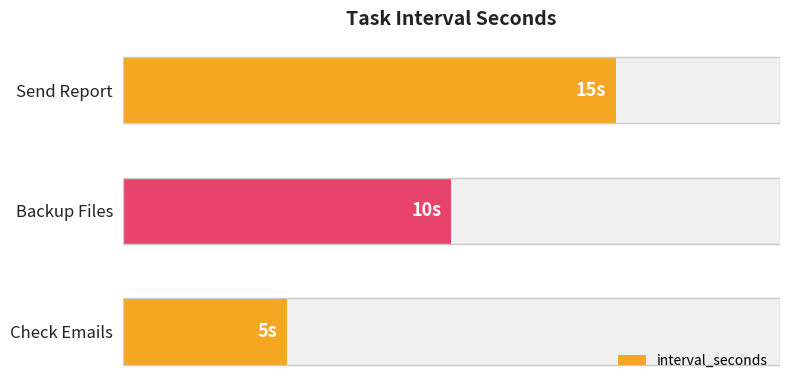

Reading right to left, transcribe all the data shown in this chart.

15	10	5